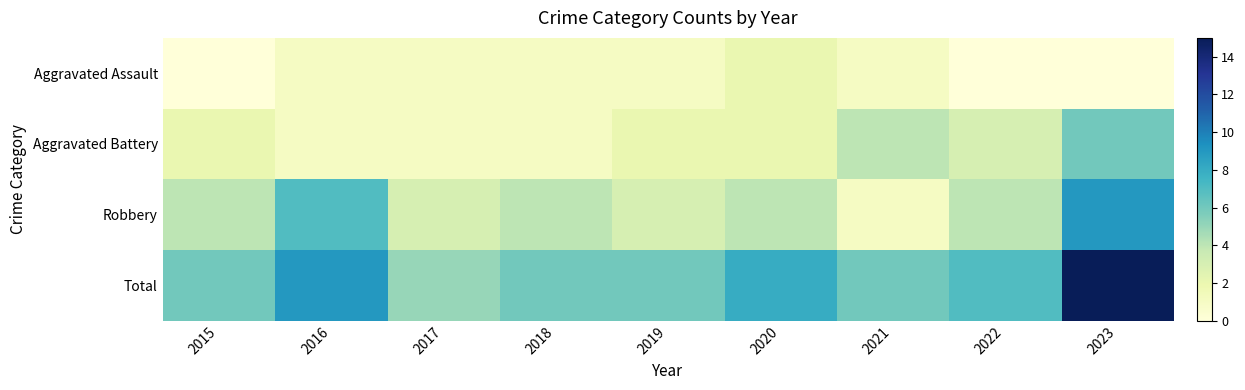

Rank the series by their maximum value, from highest to lowest.

Total, Robbery, Aggravated Battery, Aggravated Assault